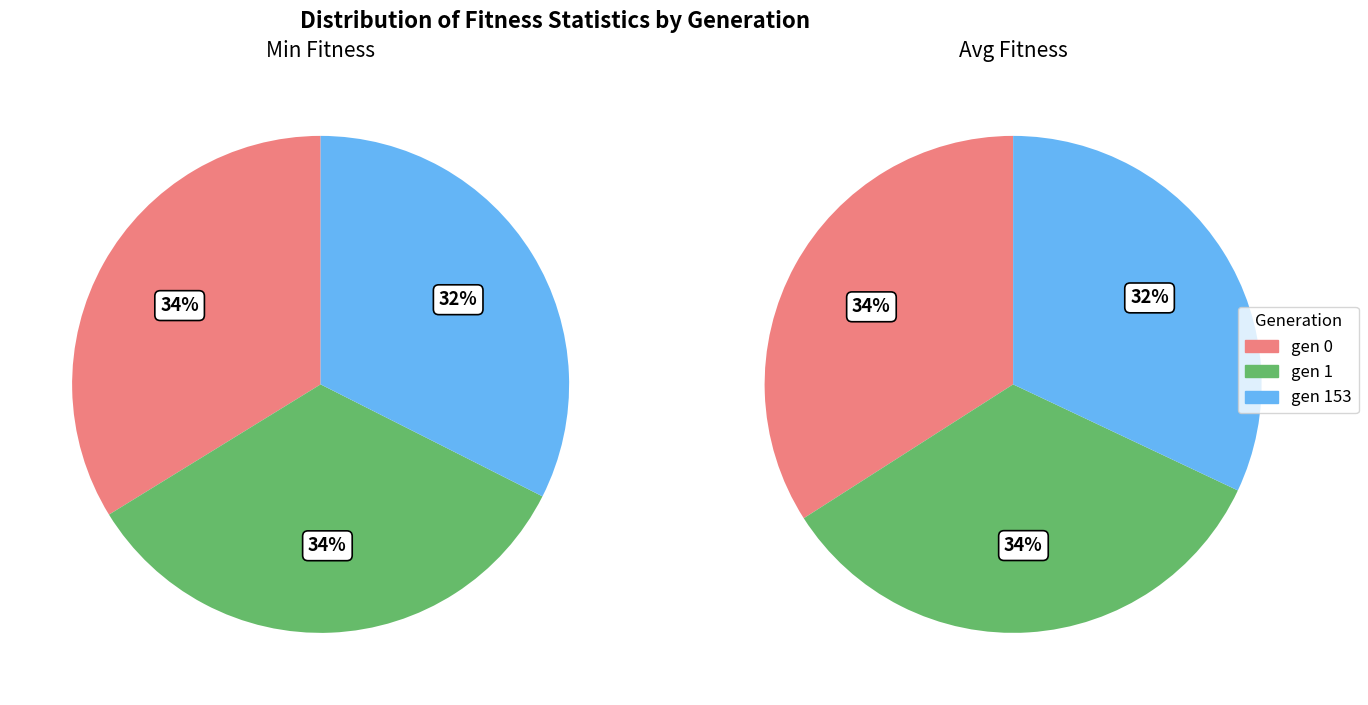

To the nearest percent, what is the combined percentage of gen 153 and gen 1?

66%